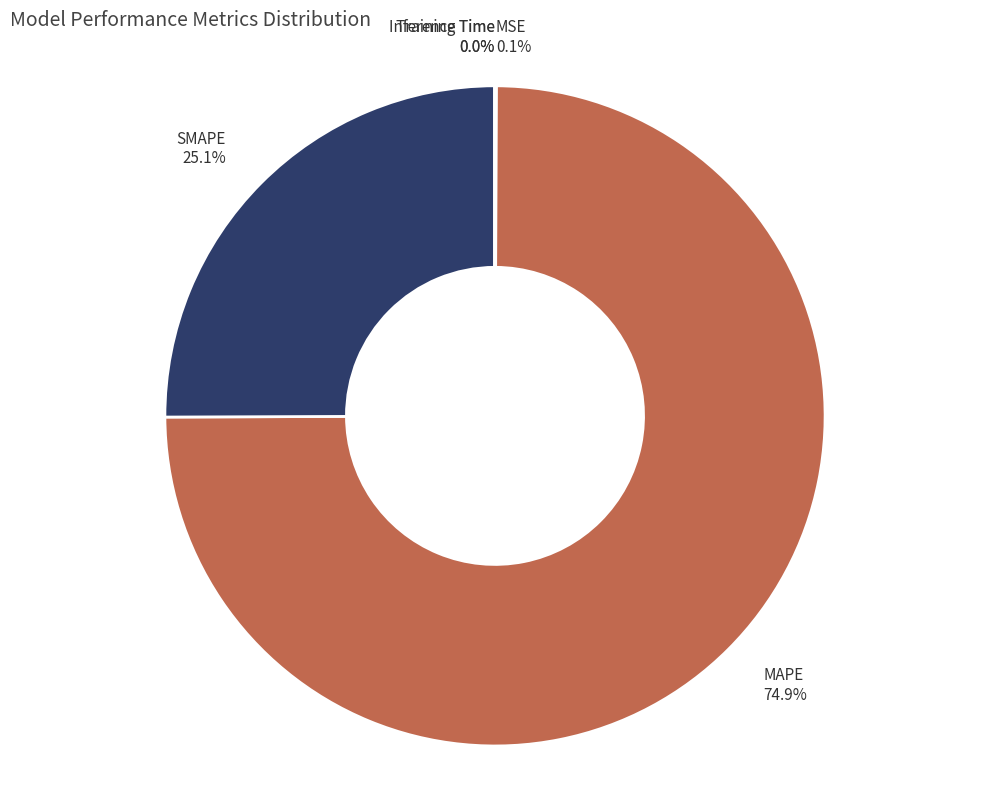

Is there a majority slice in this chart?

Yes